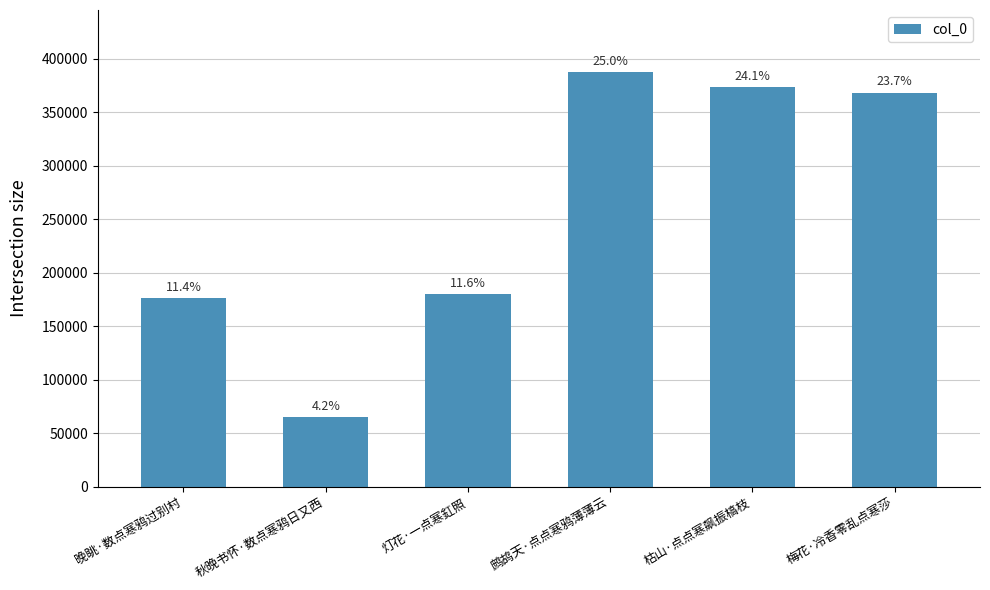

List the labels in order of value, smallest first.

秋晚书怀·数点寒鸦日又西, 晚眺·数点寒鸦过别村, 灯花·一点寒釭照, 梅花·冷香零乱点寒莎, 枯山·点点寒飙振槁枝, 鹧鸪天·点点寒鸦薄薄云